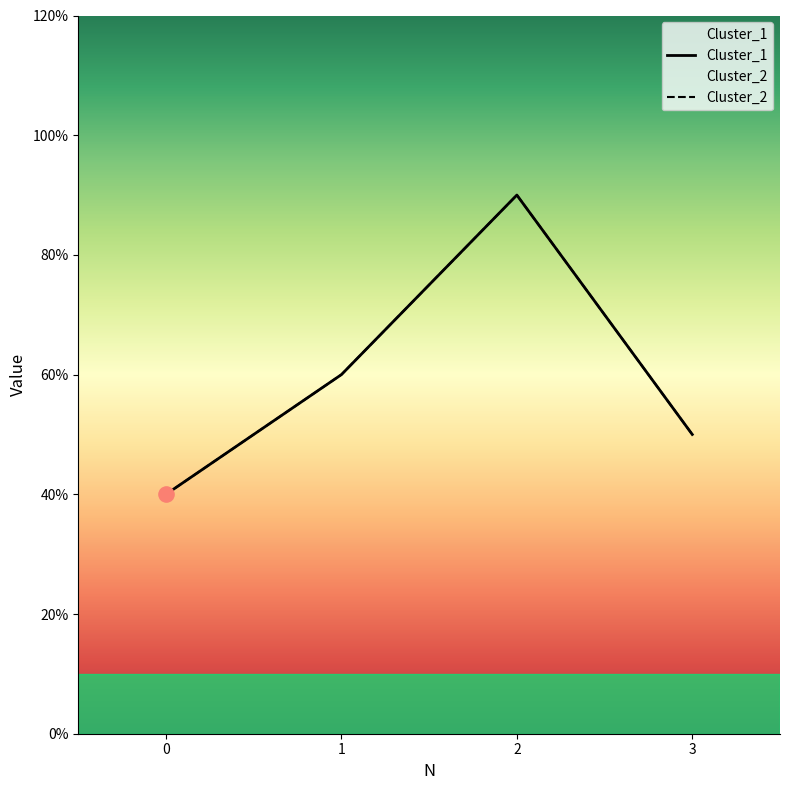

At how many categories does at least one series exceed 7?

1